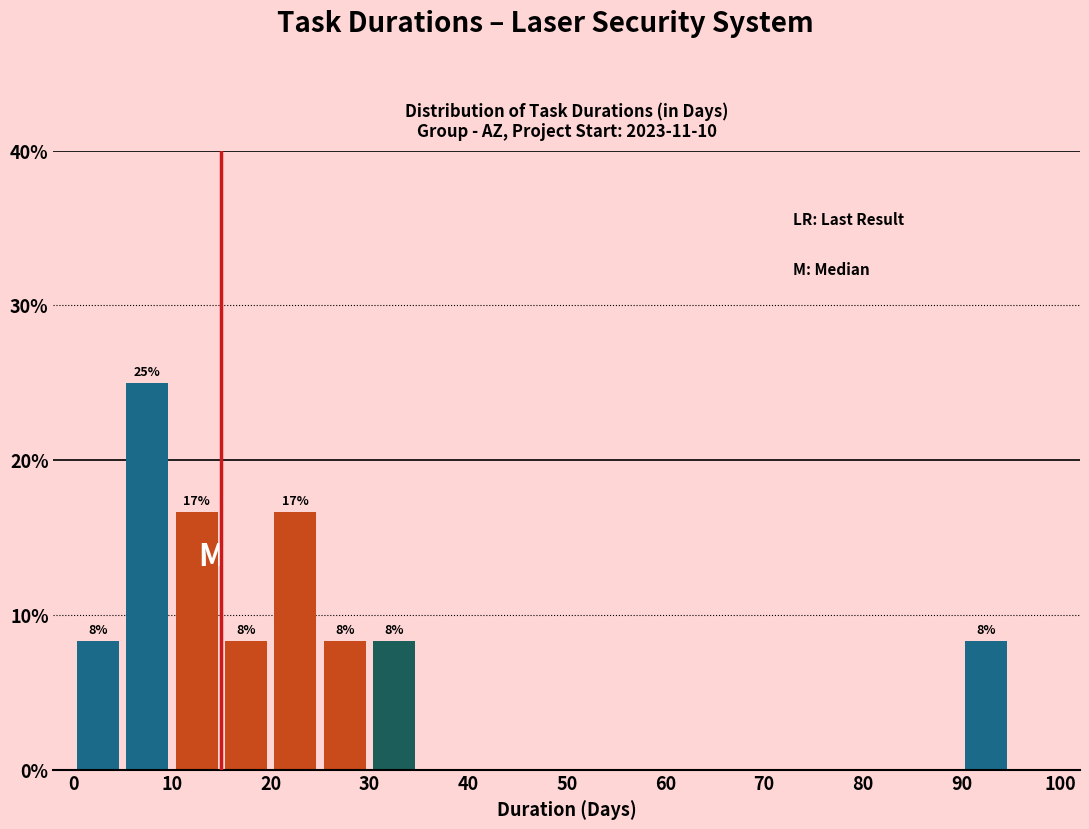

Which range on the x-axis has the tallest bar?

5 to 10